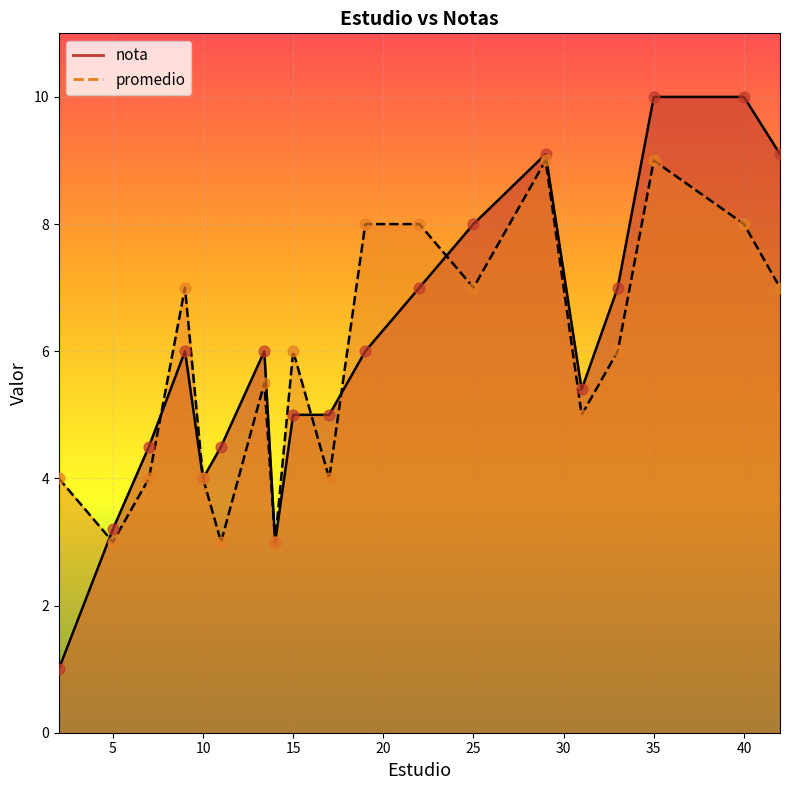

Is the value of nota at 17 greater than the value of promedio at 31?

No